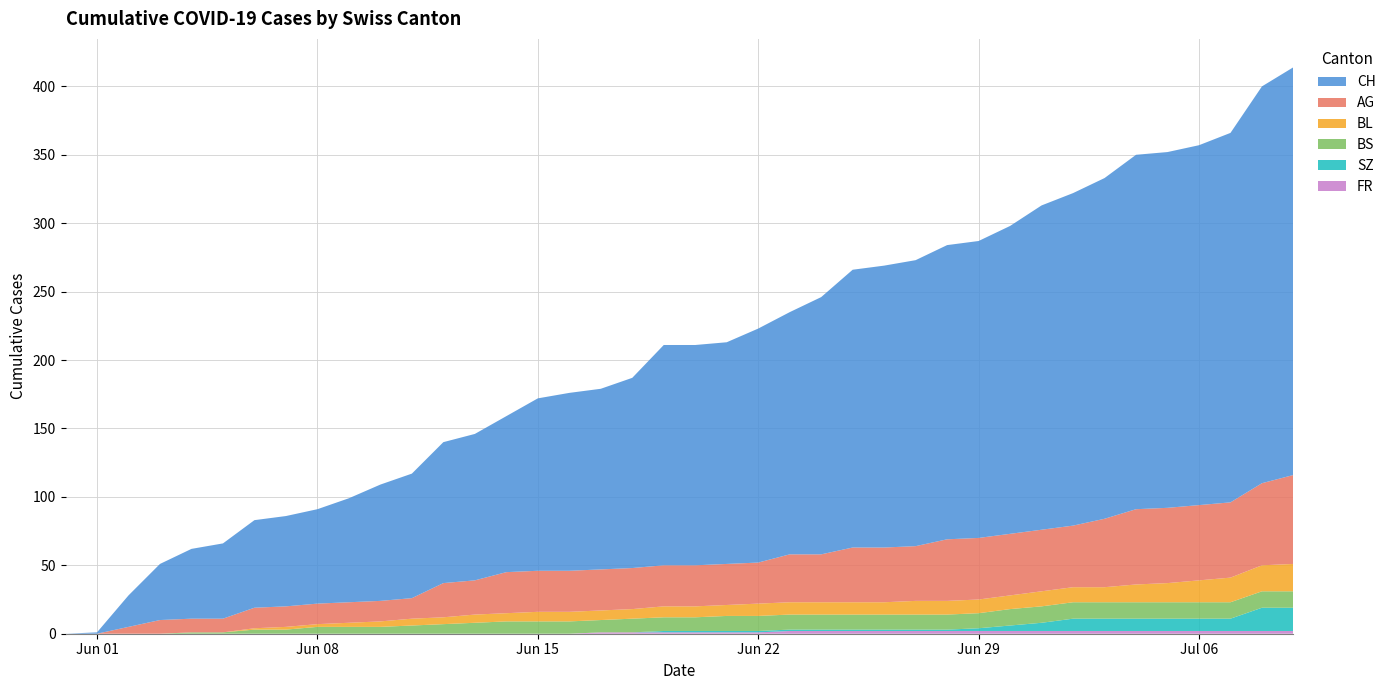

Reading right to left, transcribe all the data shown in this chart.

CH: 298	290	270	263	260	259	249	243	237	225	217	215	209	206	203	188	177	171	162	161	161	139	132	130	126	114	107	103	91	85	76	69	66	64	55	51	41	23	1	0
AG: 65	60	55	55	55	55	50	45	45	45	45	45	40	40	40	35	35	30	30	30	30	30	30	30	30	30	25	25	15	15	15	15	15	15	10	10	10	5	0	0
BL: 20	19	18	16	14	13	11	11	11	10	10	10	10	9	9	9	9	9	8	8	8	7	7	7	7	6	6	5	5	4	3	2	2	1	0	0	0	0	0	0
BS: 12	12	12	12	12	12	12	12	12	12	11	11	11	11	11	11	11	11	11	10	10	10	9	9	9	9	8	7	6	5	5	5	3	3	1	1	0	0	0	0
SZ: 17	17	9	9	9	9	9	9	6	4	2	1	1	1	1	1	1	1	1	1	1	0	0	0	0	0	0	0	0	0	0	0	0	0	0	0	0	0	0	0
FR: 2	2	2	2	2	2	2	2	2	2	2	2	2	2	2	2	2	1	1	1	1	1	1	0	0	0	0	0	0	0	0	0	0	0	0	0	0	0	0	0